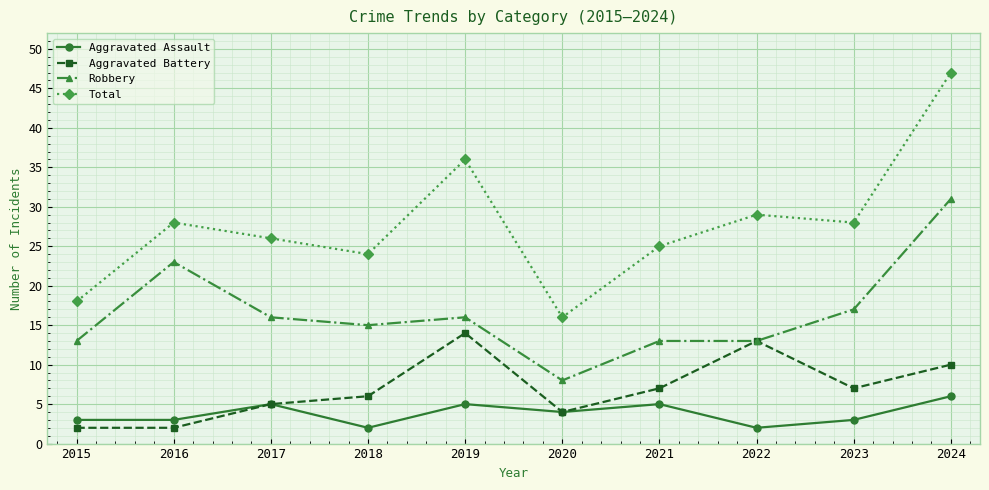

Count the Aggravated Assault values in the range 3 to 5.

7